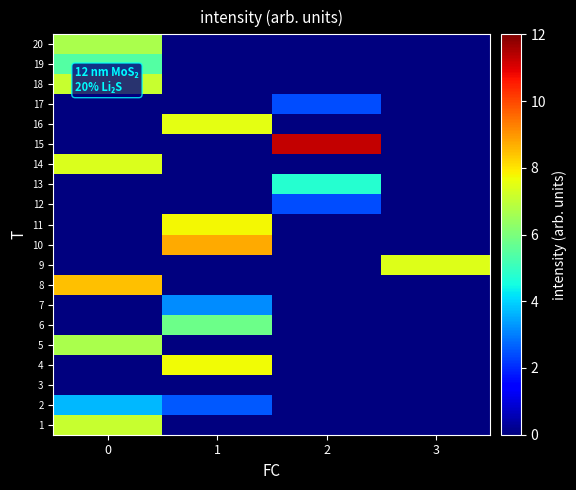

Rank the series by their maximum value, from lowest to highest.

3, 12, 17, 7, 2, 13, 19, 6, 20, 5, 18, 1, 14, 9, 16, 4, 11, 8, 10, 15